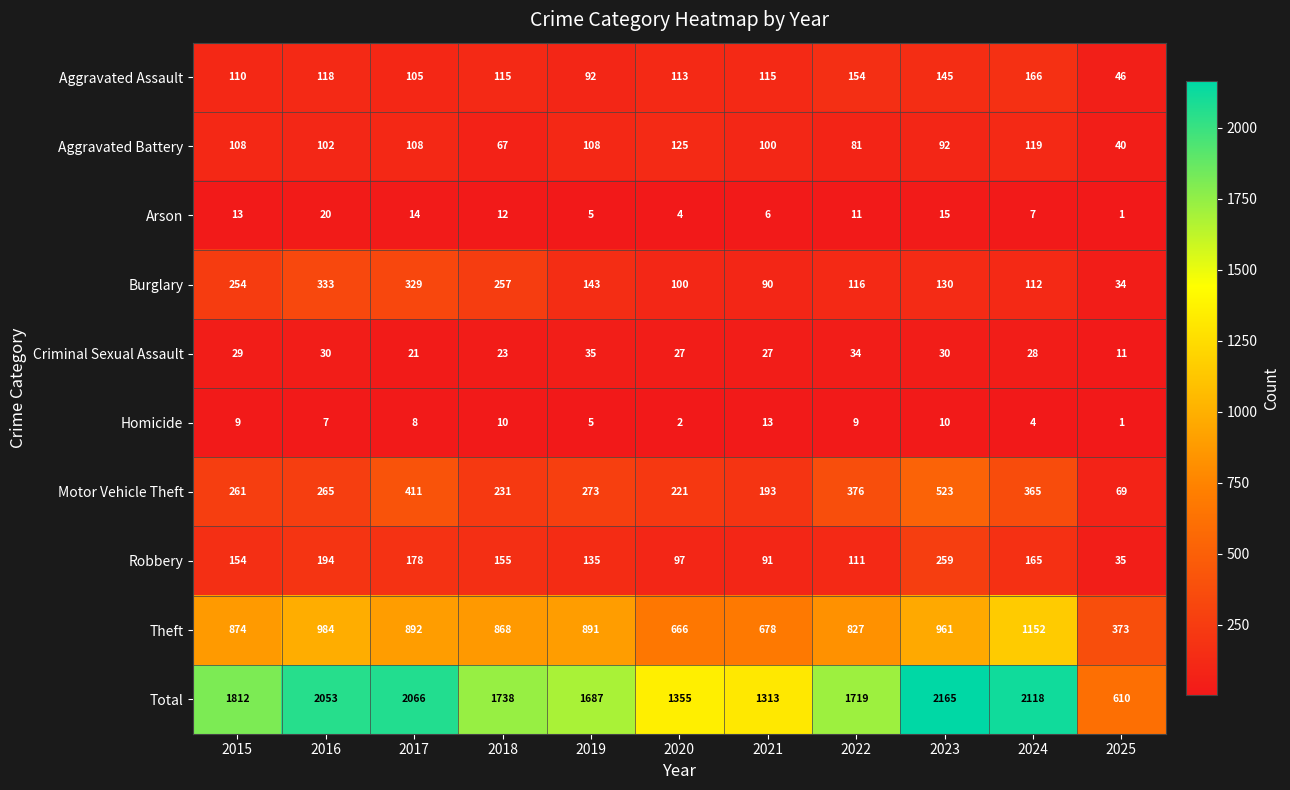

Where does the Total series first go above 1738?

2015